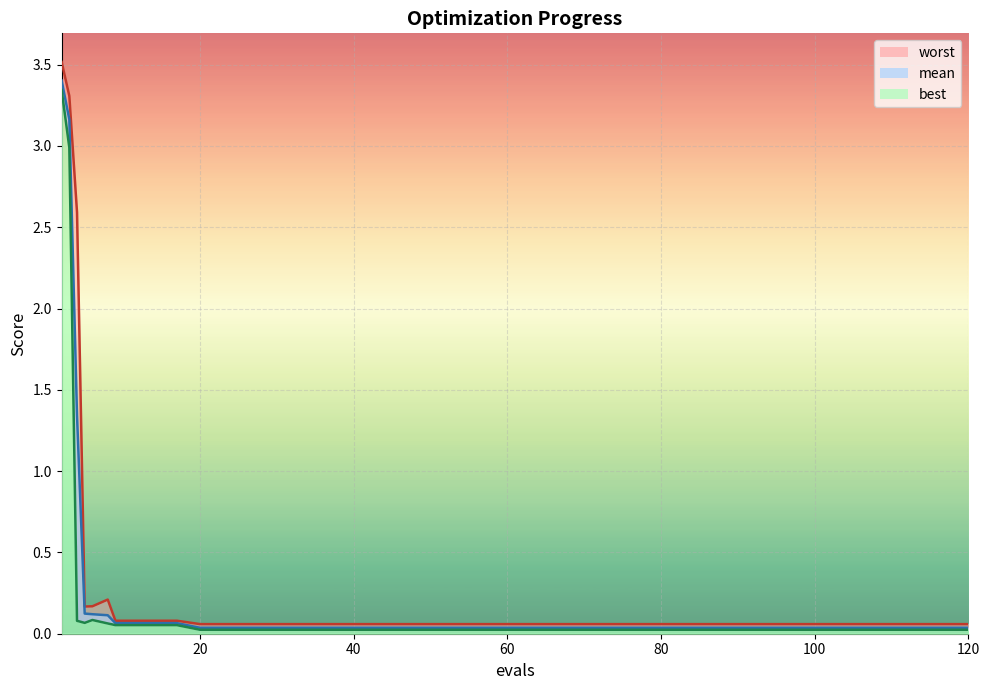

Read the mean value at 6.

0.1